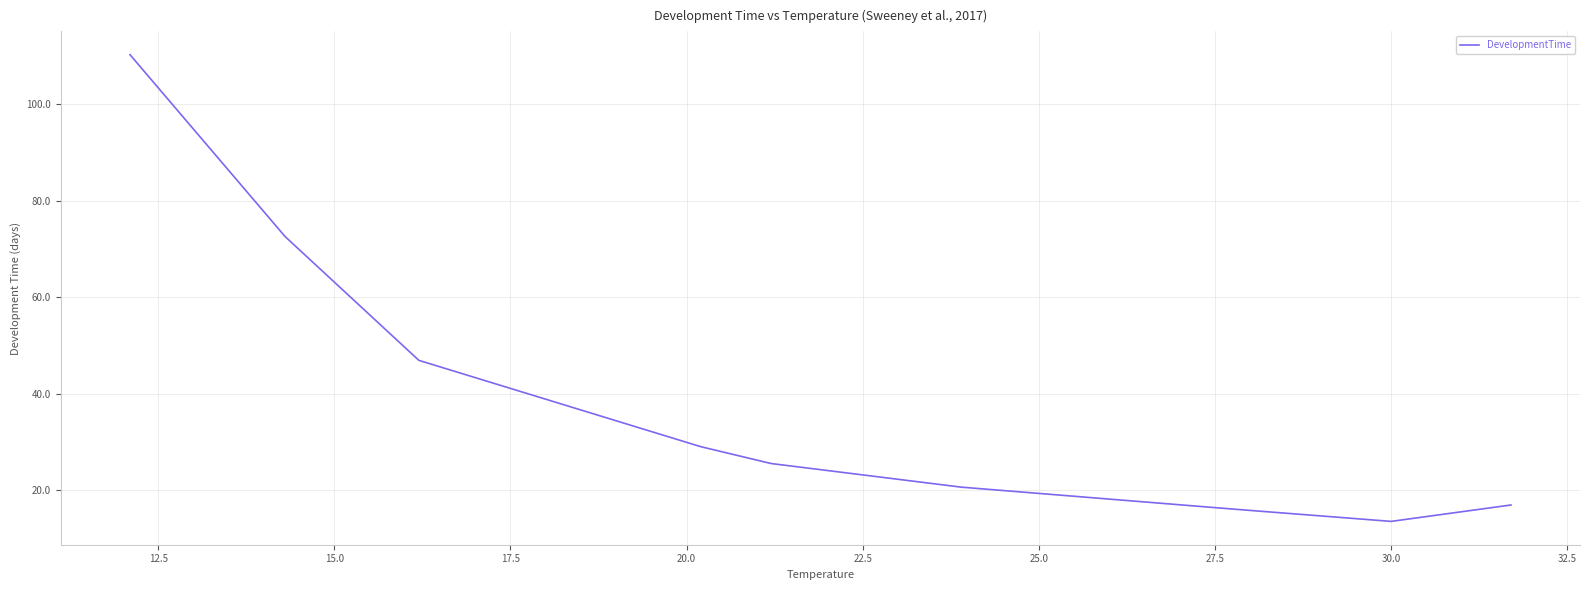

Is this an area chart (filled region under the line)?

No